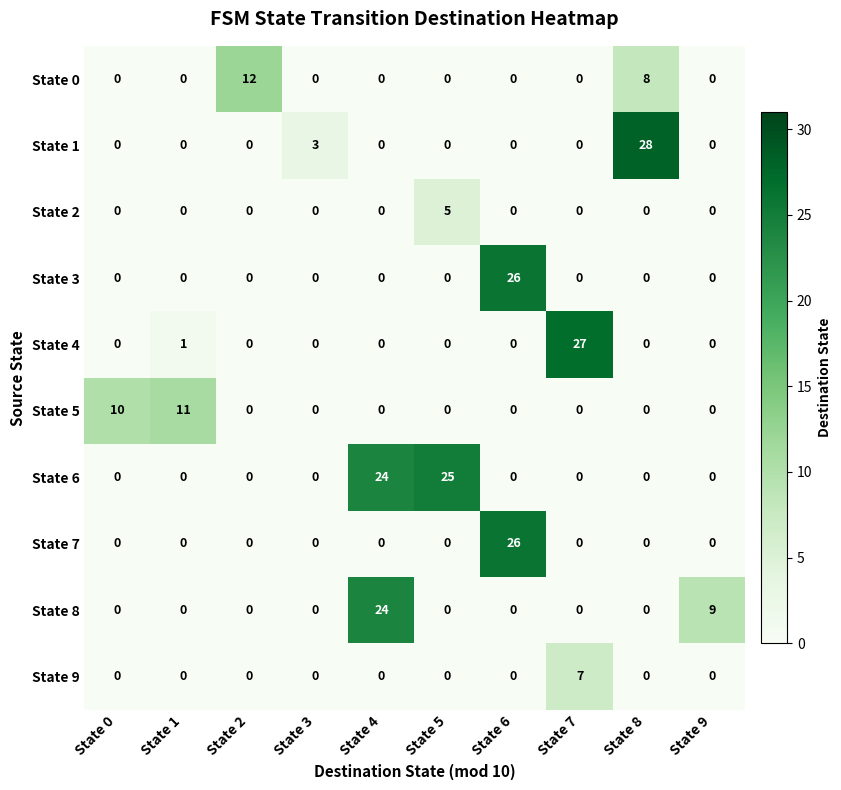

Which category has the highest value across all series?

State 8